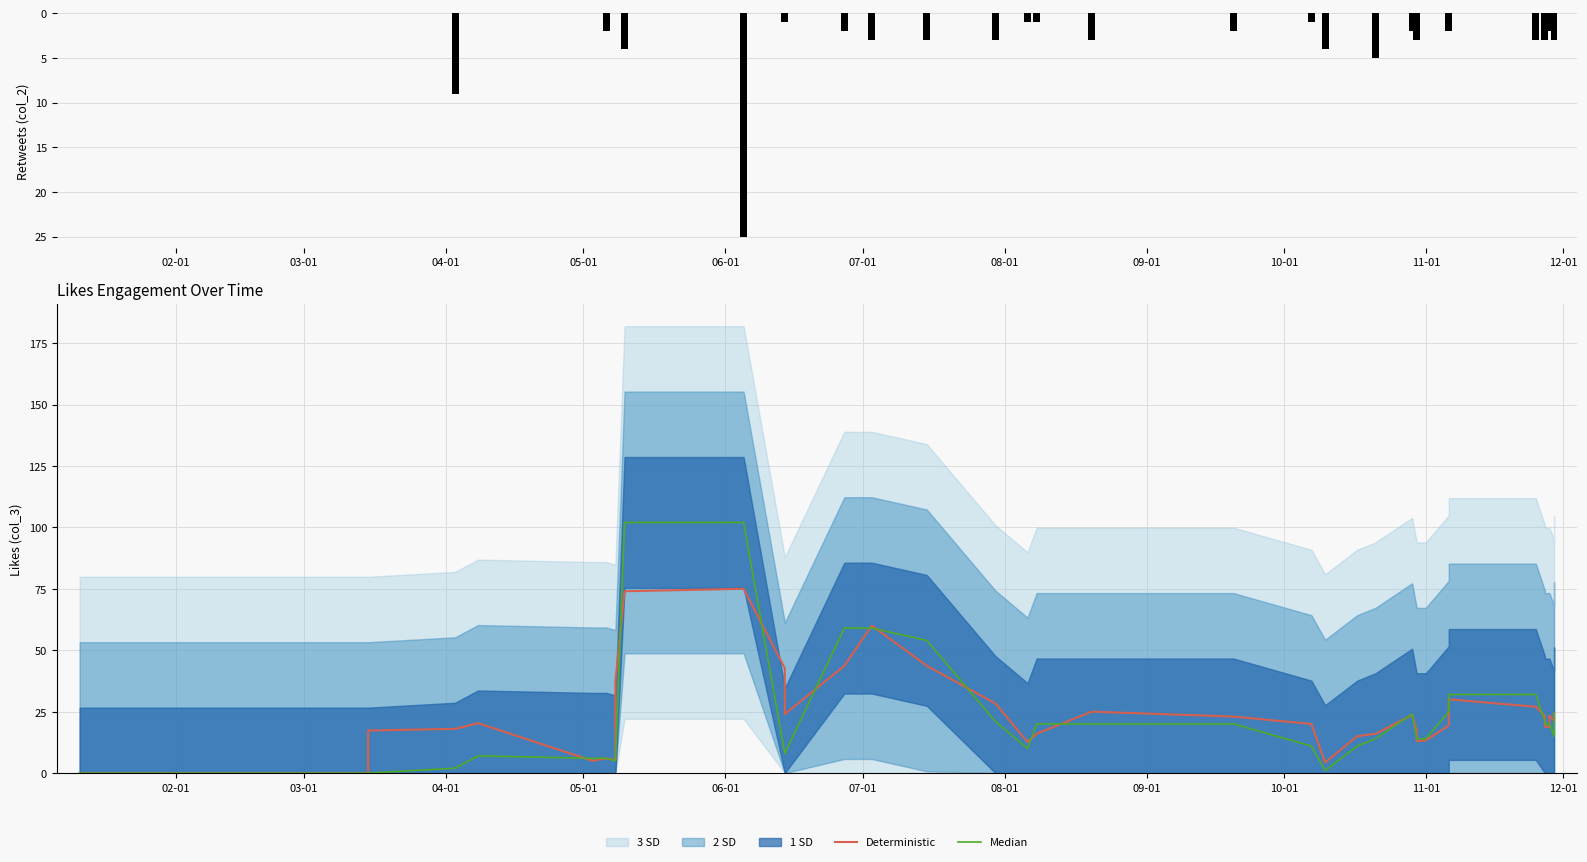

What is the highest value of the Deterministic series?

75.0